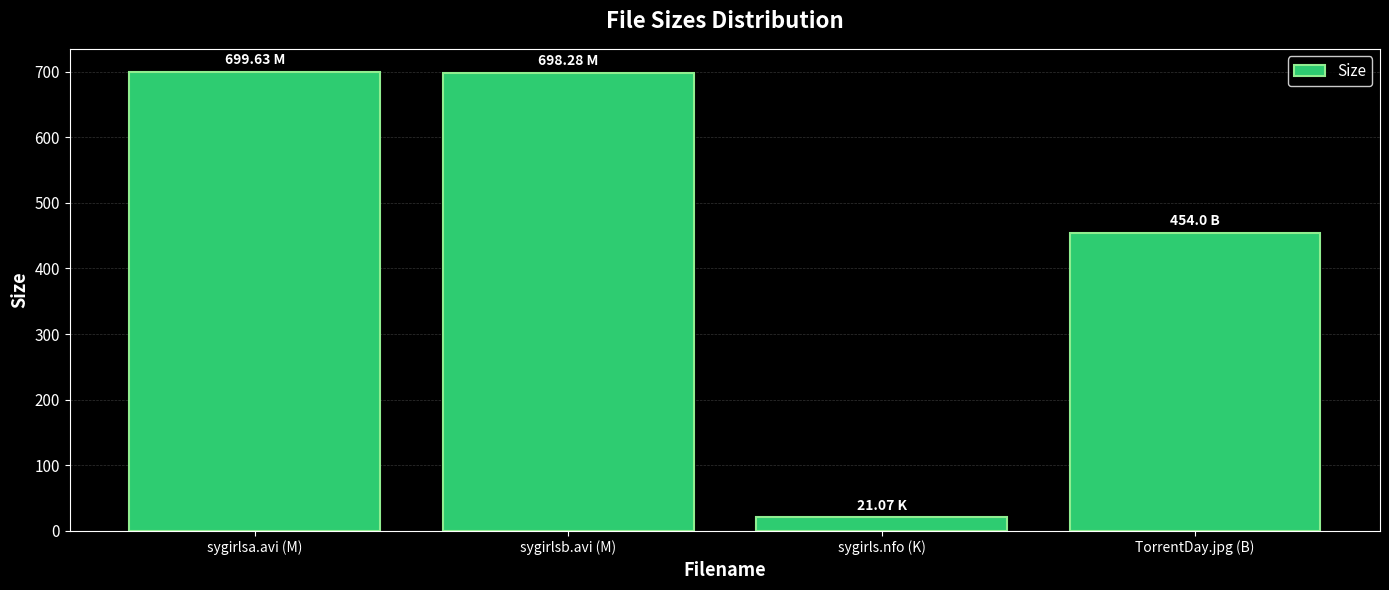

What is the value of the 1st bar from the left?

699.6